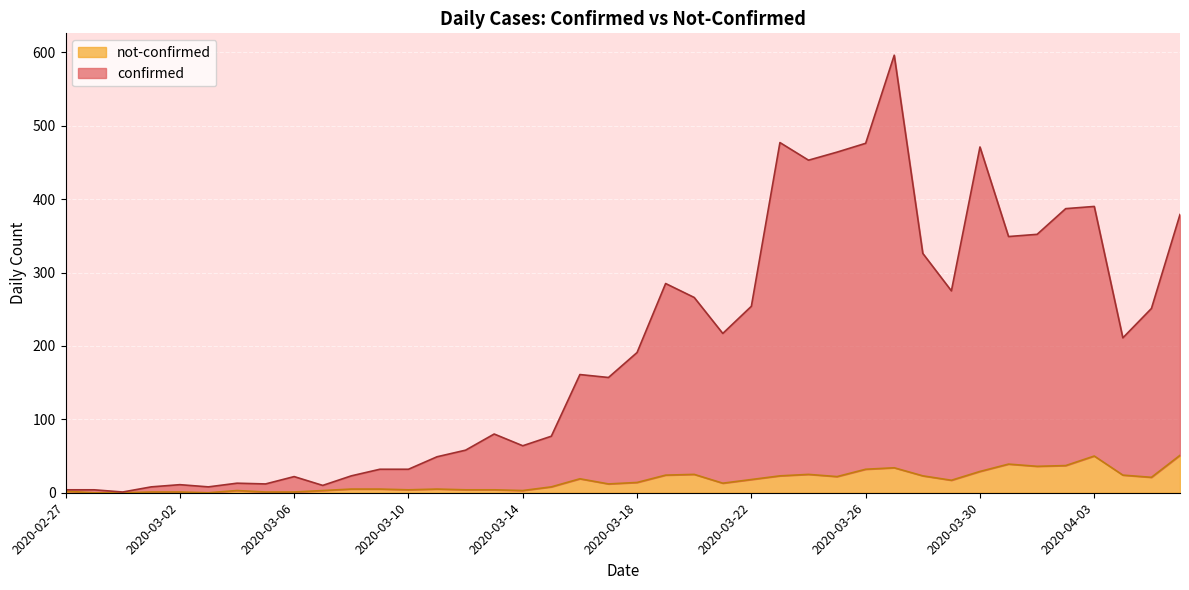

The not-confirmed series shows 22 at 2020-03-21. True or false?

False